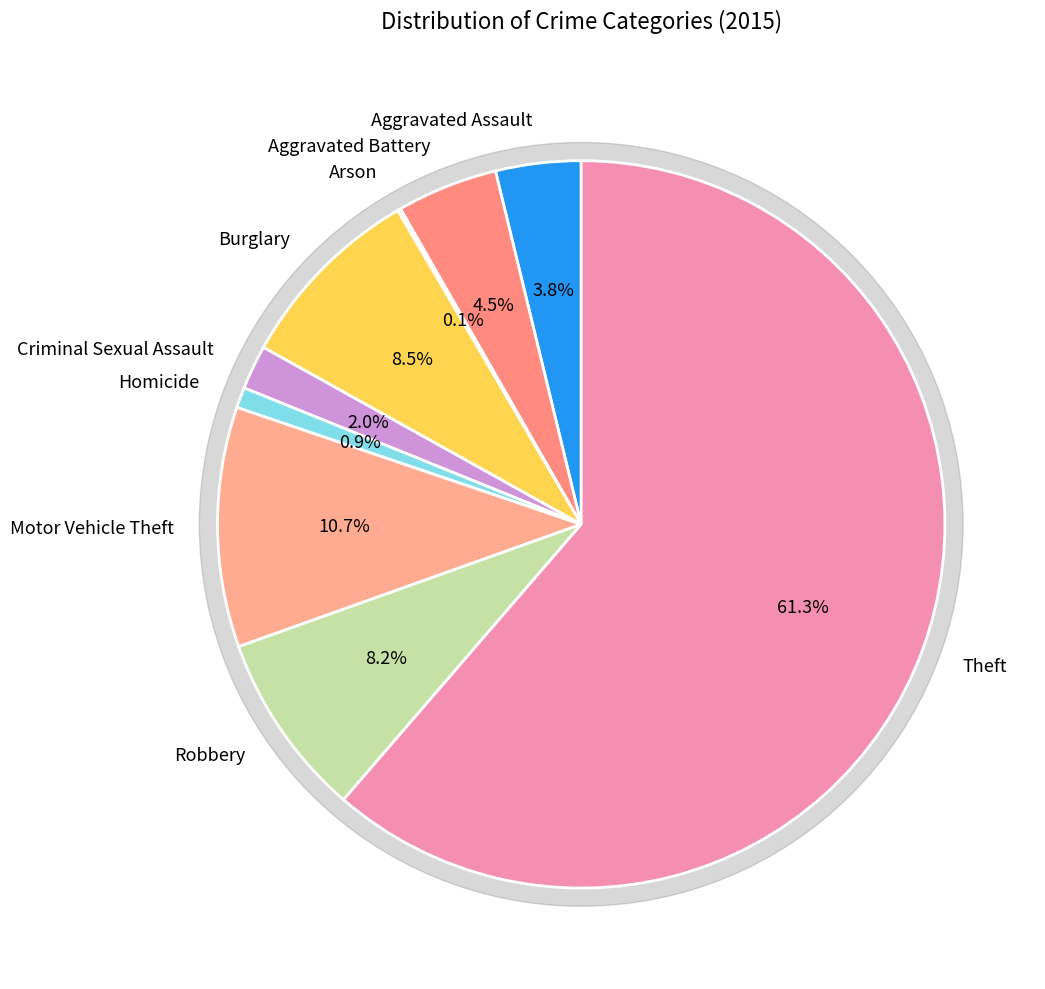

To the nearest percent, what is the combined percentage of Arson and Aggravated Assault?

4%